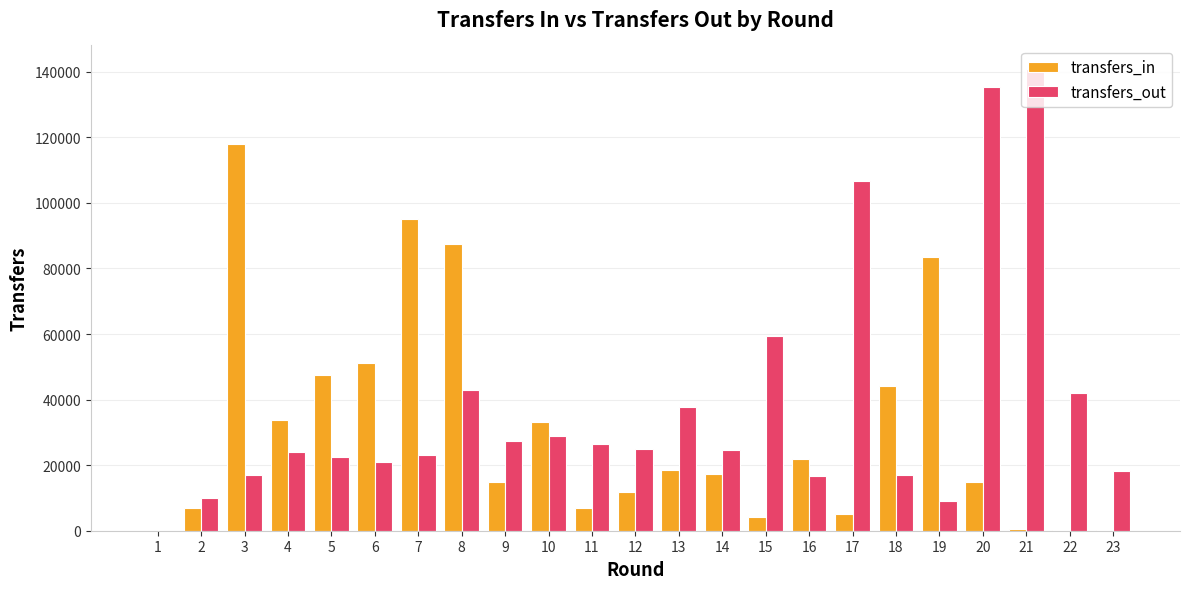

Which series changed the most between 13 and 23?

transfers_out